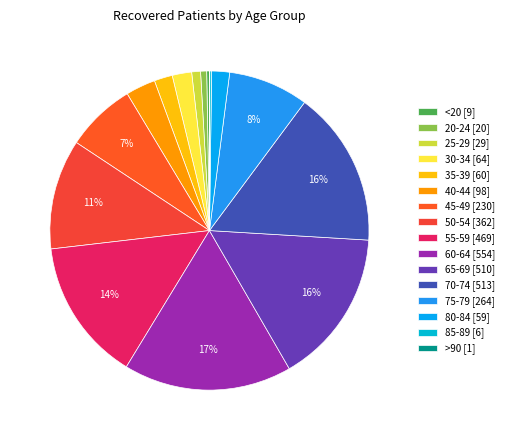

True or false: 20-24 accounts for 7% of the total.

False